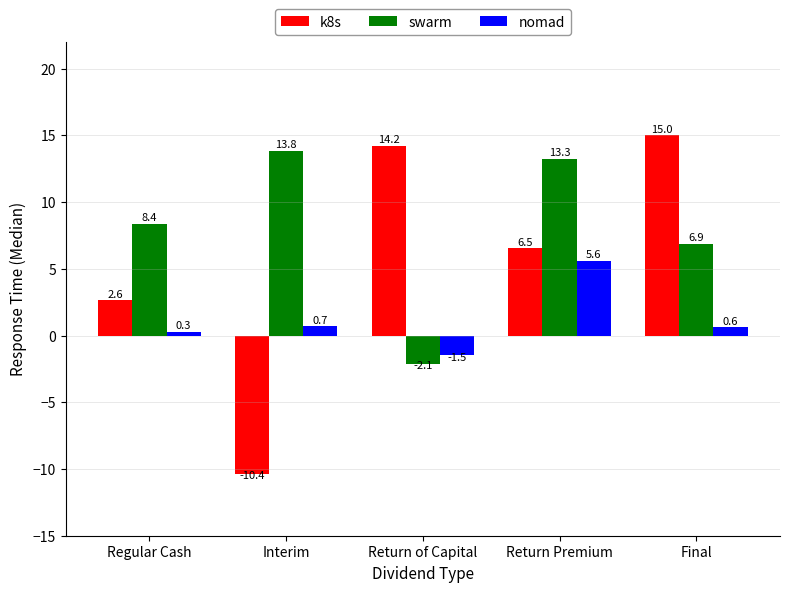

At Interim, list the series in order from smallest to largest.

k8s, nomad, swarm